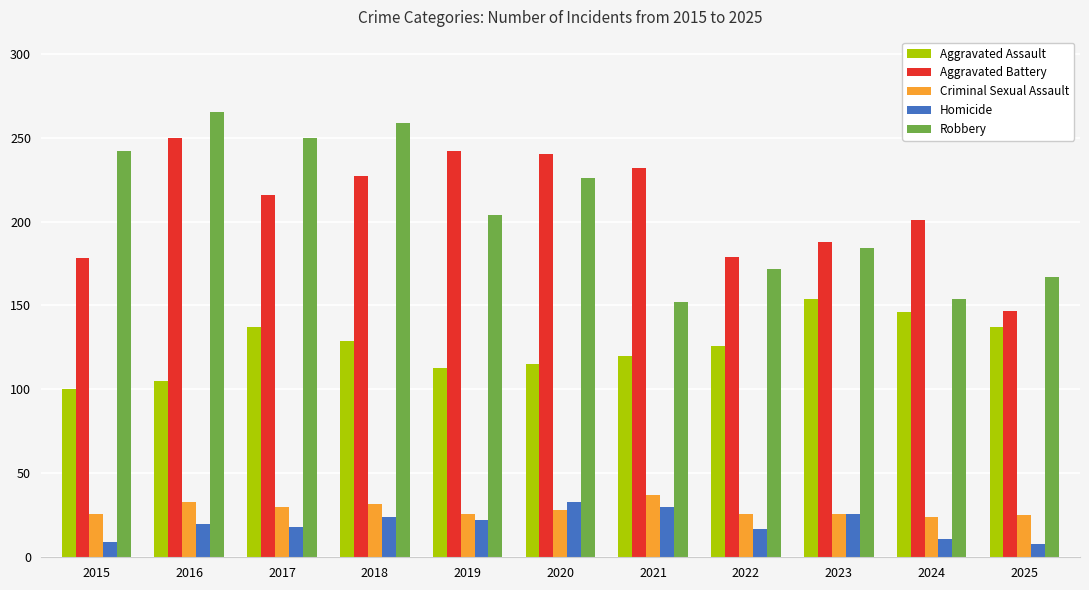

Is the value of Aggravated Assault at 2023 greater than the value of Criminal Sexual Assault at 2025?

Yes